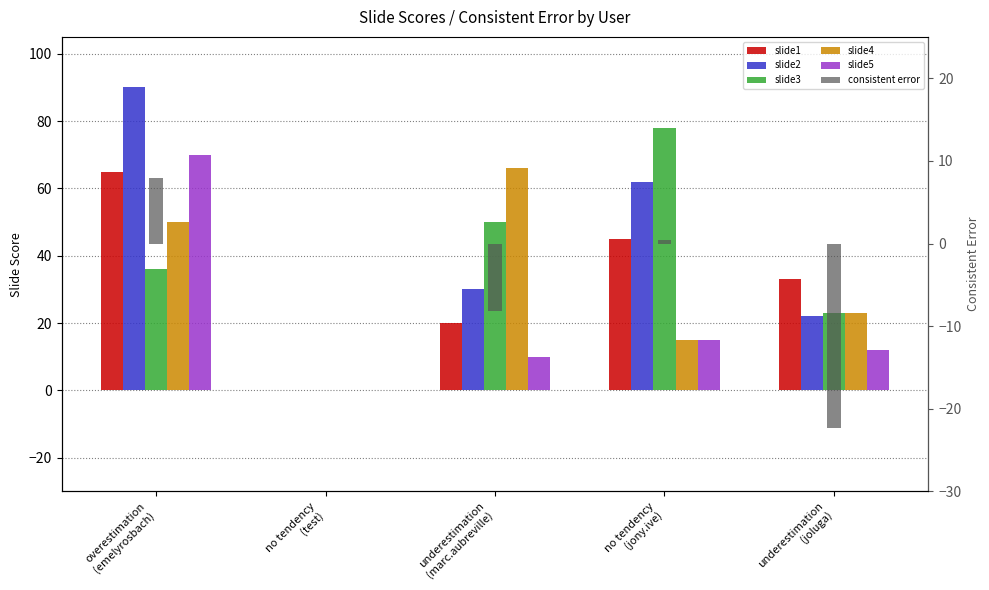

Reading left to right, extract all data points from this chart.

slide1: overestimation
(emelyrosbach)=65.0	no tendency
(test)=0.0	underestimation
(marc.aubreville)=20.0	no tendency
(jony.ive)=45.0	underestimation
(joluga)=33.0
slide2: overestimation
(emelyrosbach)=90.0	no tendency
(test)=0.0	underestimation
(marc.aubreville)=30.0	no tendency
(jony.ive)=62.0	underestimation
(joluga)=22.0
slide3: overestimation
(emelyrosbach)=36.0	no tendency
(test)=0.0	underestimation
(marc.aubreville)=50.0	no tendency
(jony.ive)=78.0	underestimation
(joluga)=23.0
slide4: overestimation
(emelyrosbach)=50.0	no tendency
(test)=0.0	underestimation
(marc.aubreville)=66.0	no tendency
(jony.ive)=15.0	underestimation
(joluga)=23.0
slide5: overestimation
(emelyrosbach)=70.0	no tendency
(test)=0.0	underestimation
(marc.aubreville)=10.0	no tendency
(jony.ive)=15.0	underestimation
(joluga)=12.0
consistent error: overestimation
(emelyrosbach)=7.9	no tendency
(test)=0.0	underestimation
(marc.aubreville)=-8.2	no tendency
(jony.ive)=0.4	underestimation
(joluga)=-22.3